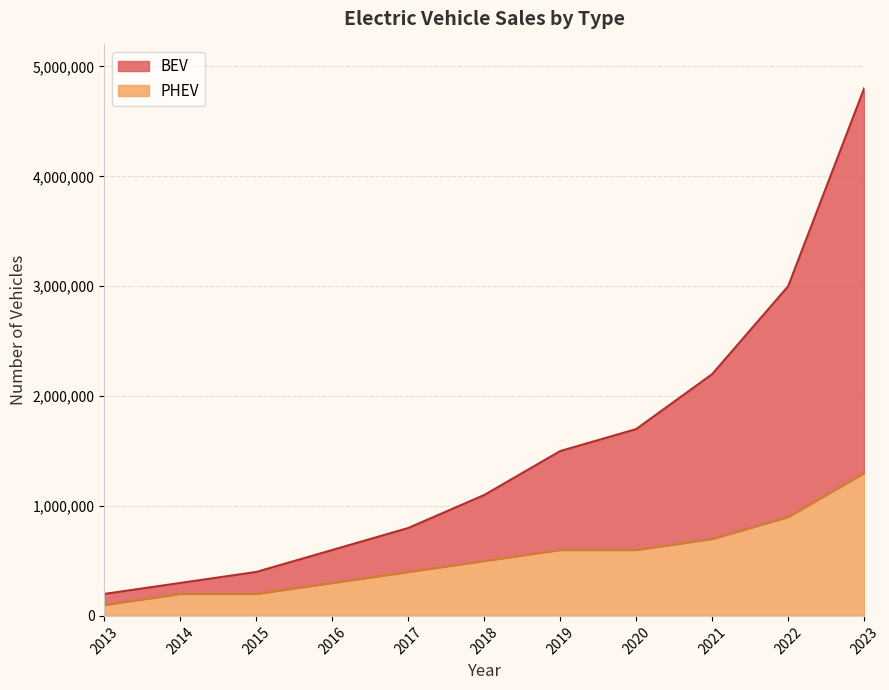

True or false: PHEV and BEV cross at least once.

False